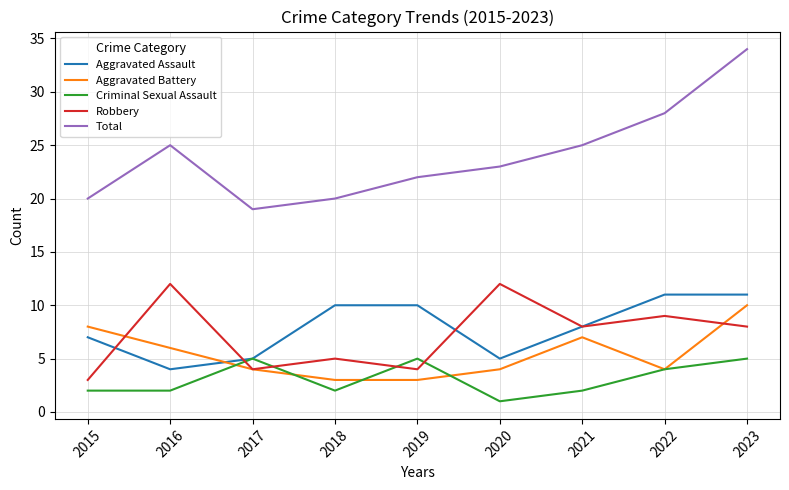

Read the Criminal Sexual Assault value at 2018.

2